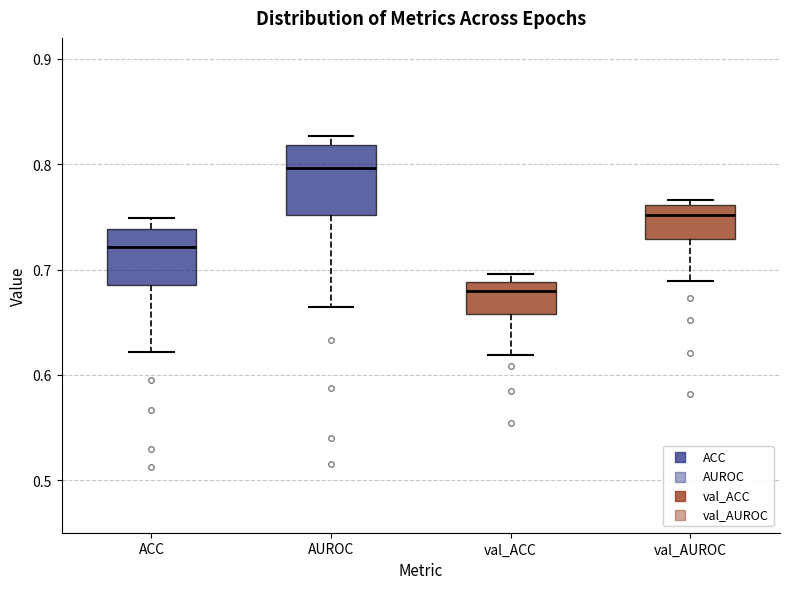

Where does the lower whisker of the box for val_ACC end on the y-axis? The values are not printed on the chart, so give them approximately, as read against the axis.

0.62